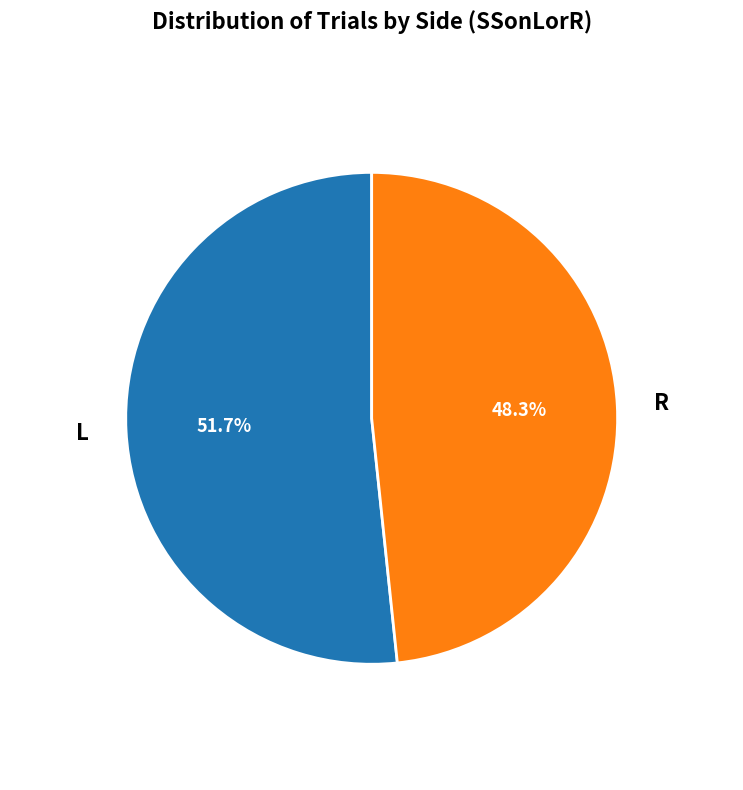

Which category accounts for the majority?

L